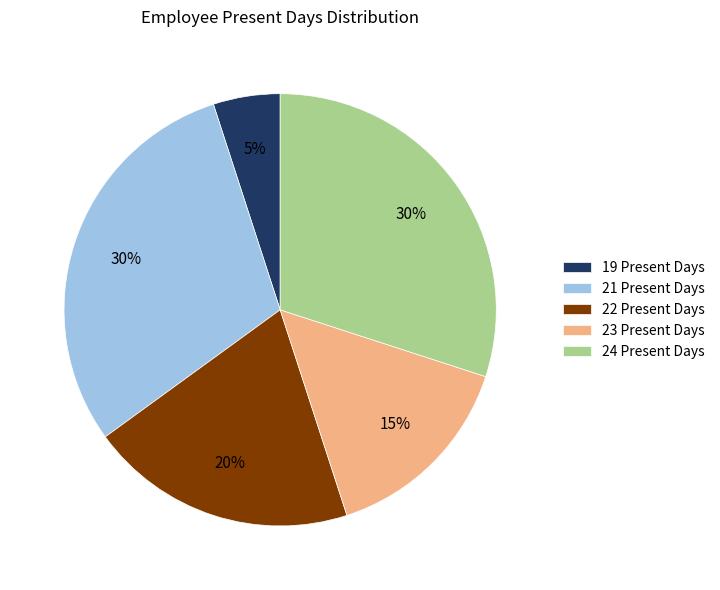

To the nearest percent, what is the difference between the 24 Present Days and 19 Present Days slice percentages?

25%